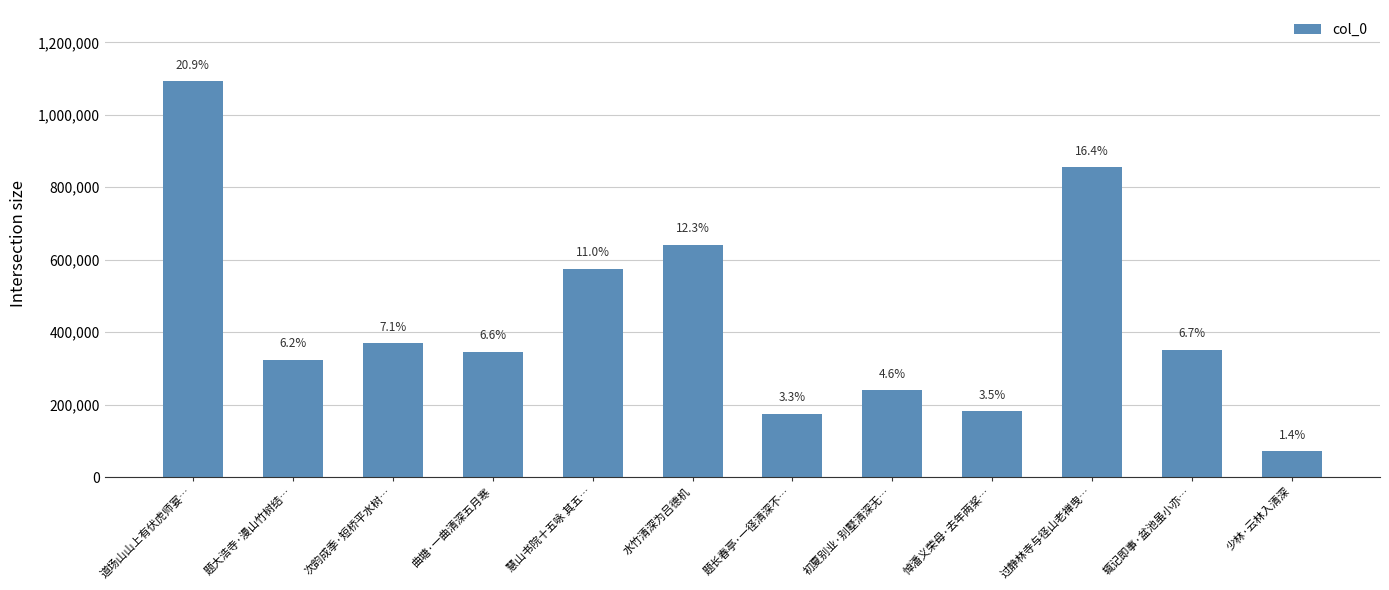

What is the change in value from 慧山书院十五咏 其五… to 少林·云林入清深?

-504272